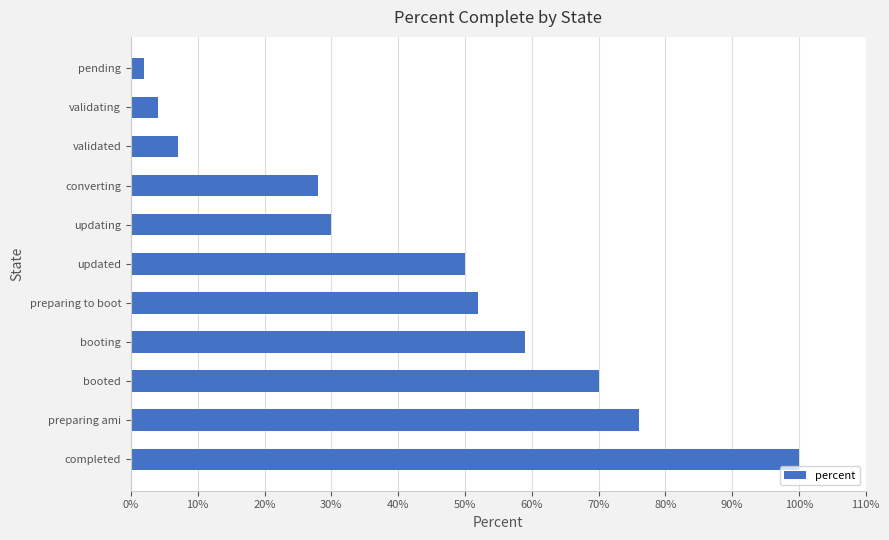

What position from the top is completed?

11